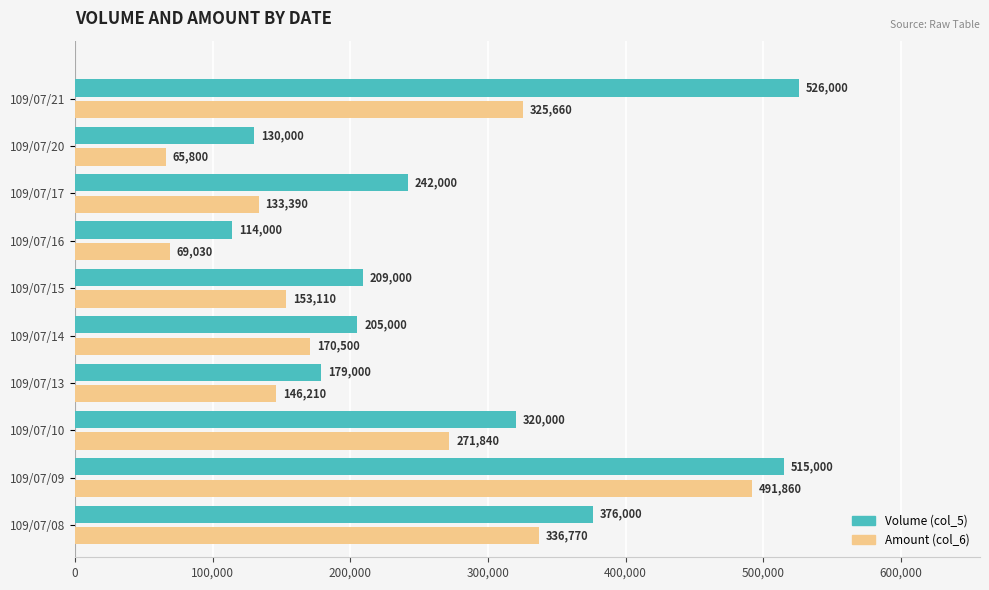

At which label does Amount (col_6) reach its minimum?

109/07/20